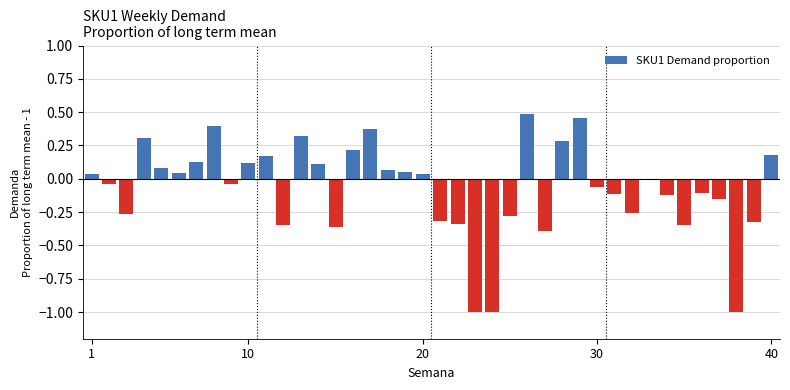

What is the difference between the maximum and minimum values?

1.5